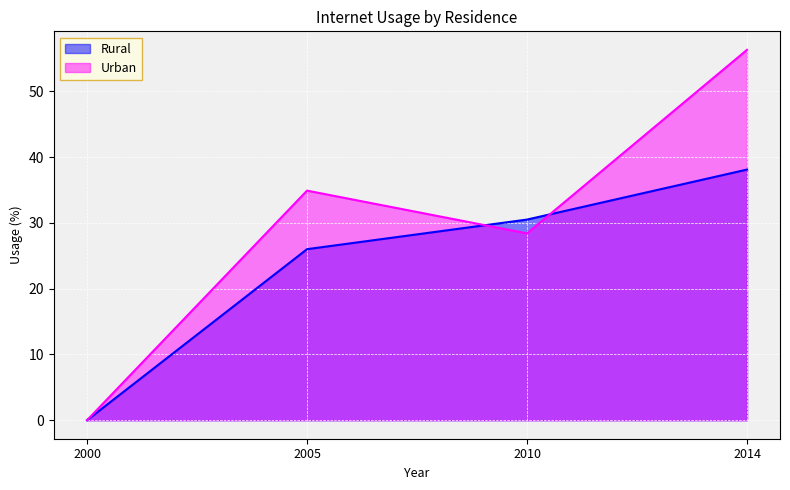

What is the difference between the Urban values at 2014 and 2000?

56.3